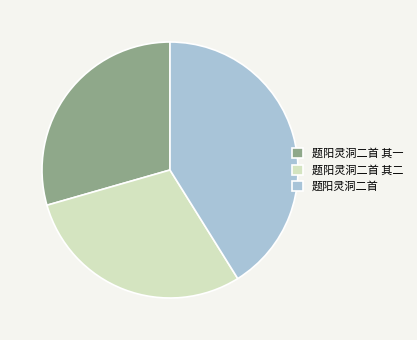

Approximately how many times larger is the value at 题阳灵洞二首 其一 compared to 题阳灵洞二首 其二?

1.0